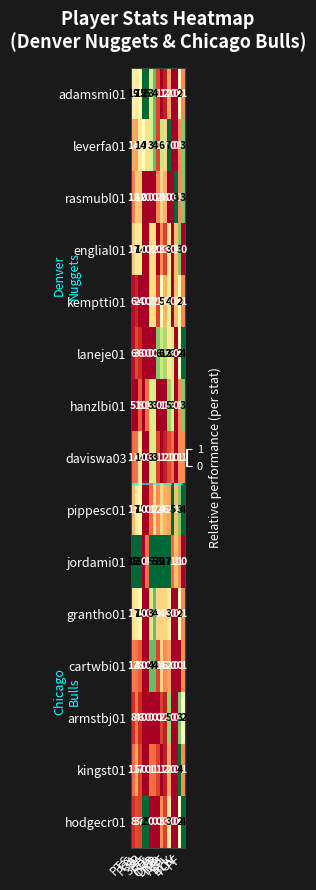

Between AST and BLK, which series saw the biggest shift?

leverfa01